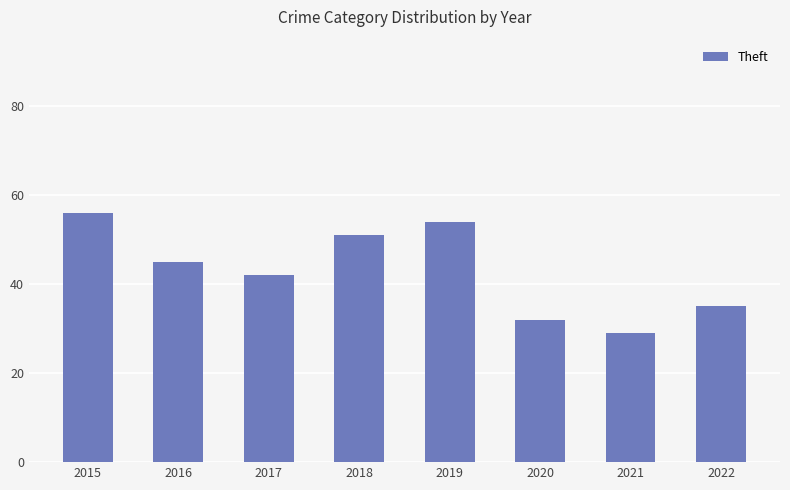

Count the number of data series in this chart.

1